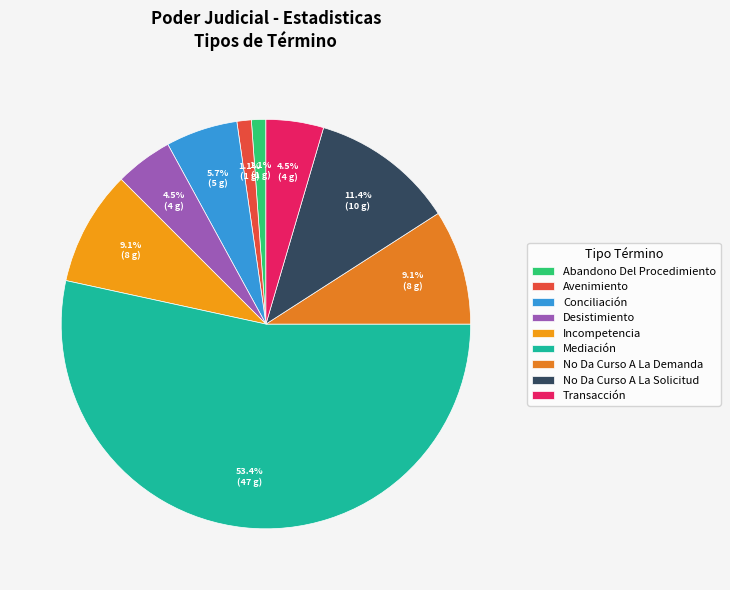

How much of the chart is everything except No Da Curso A La Demanda?

90.9%